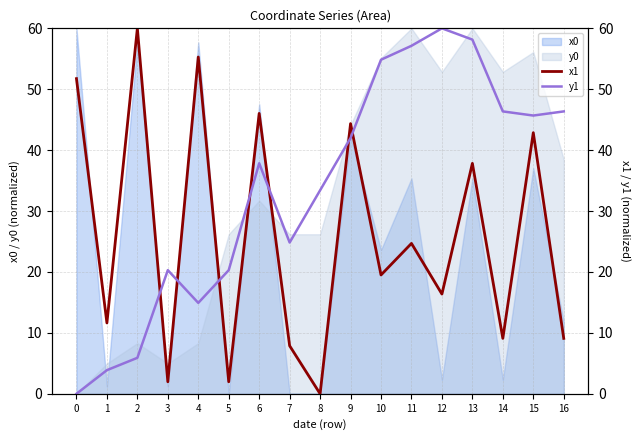

Which has a higher value, 6 or 7?

6